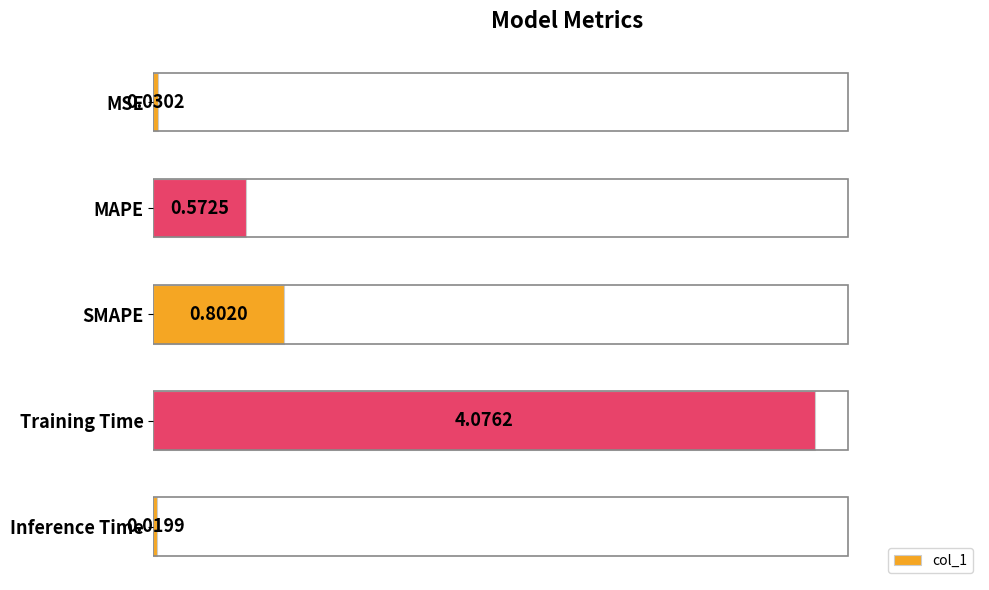

What is the average value?

1.1